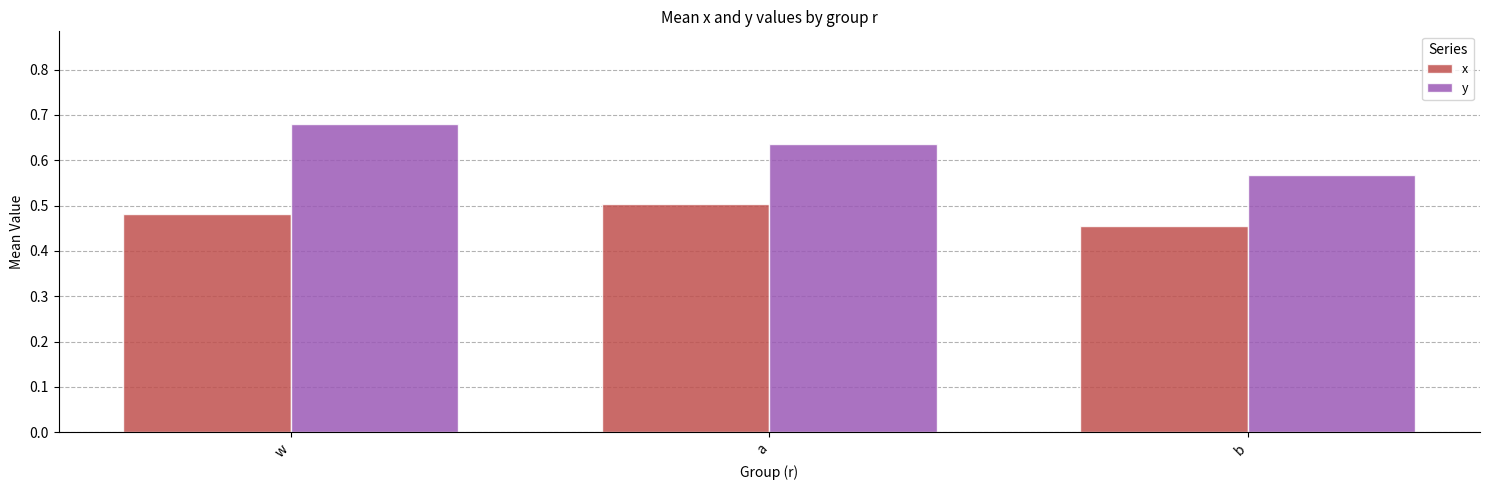

Does the chart contain stacked bars?

No